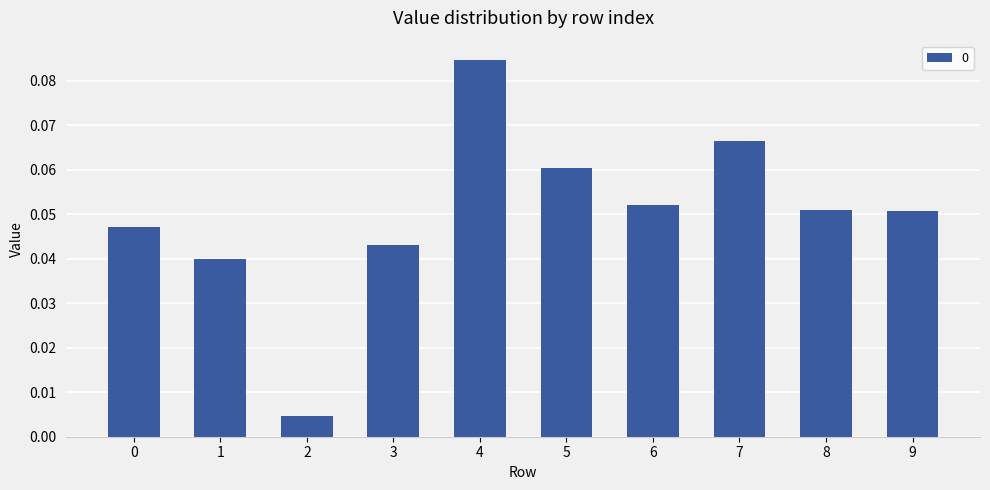

What is the change in value from 2 to 5?

+0.1